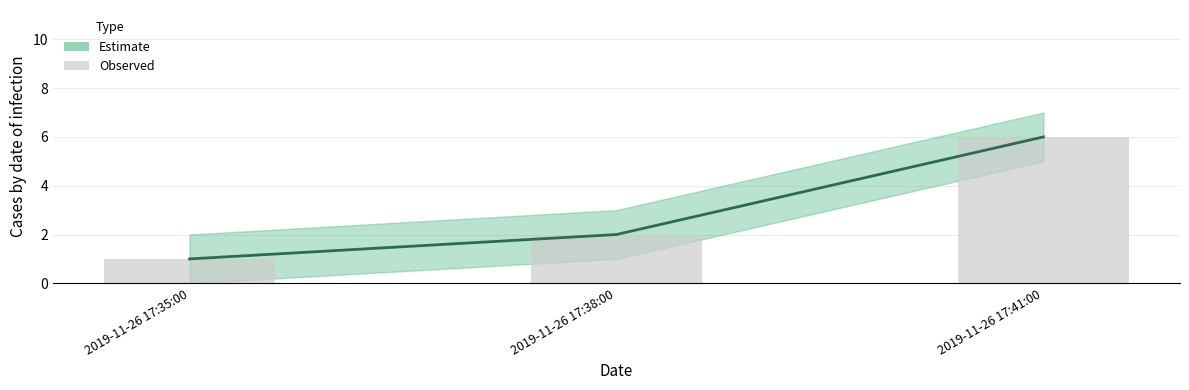

How many bars are there in total?

3